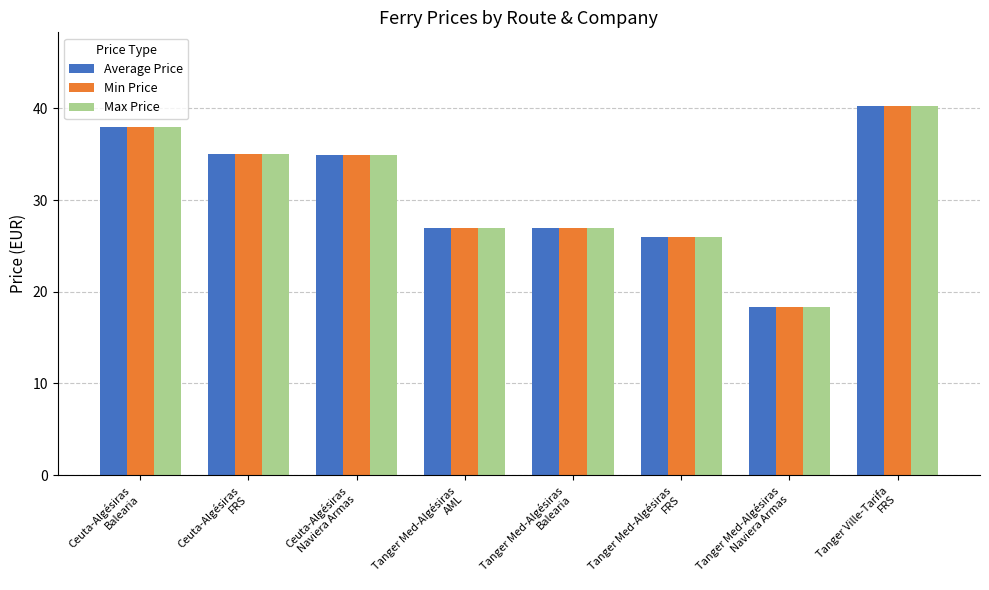

What is the minimum value shown in the chart?

18.4